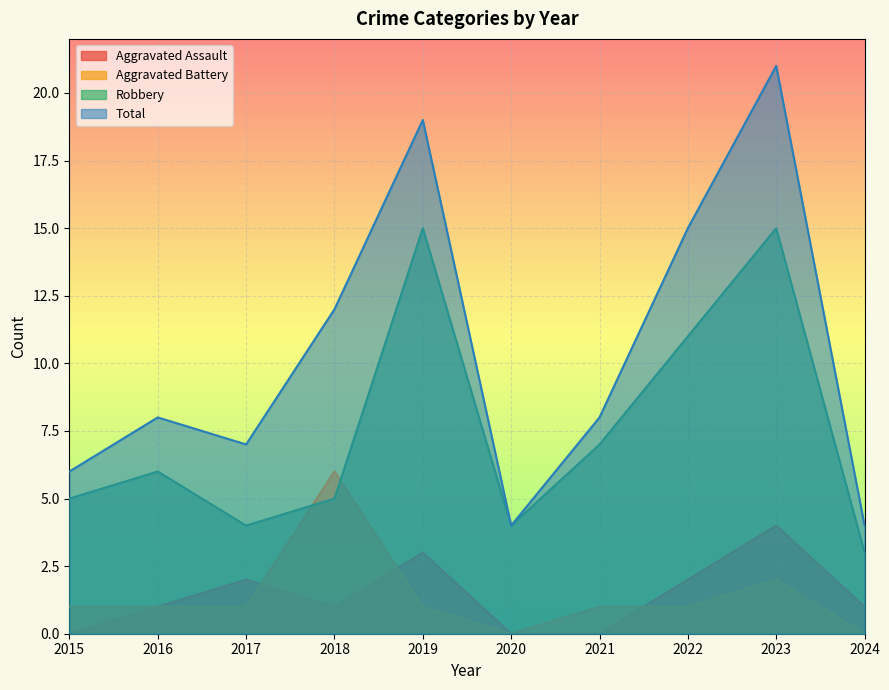

True or false: Aggravated Battery and Total intersect in this chart.

False